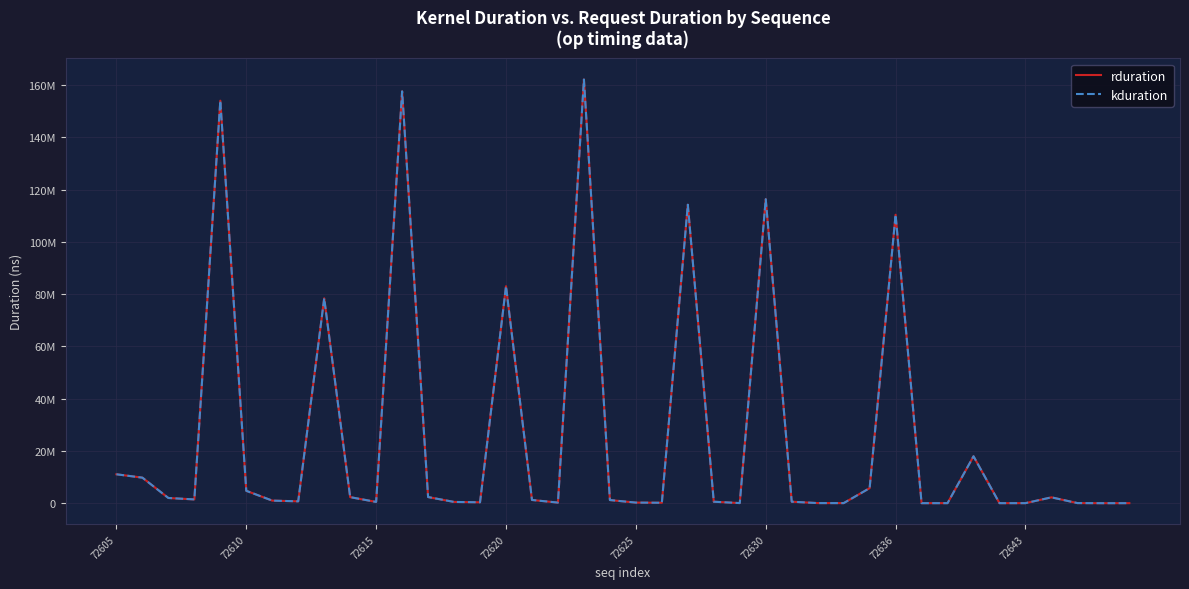

What is the sum of all rduration values?

1043772179